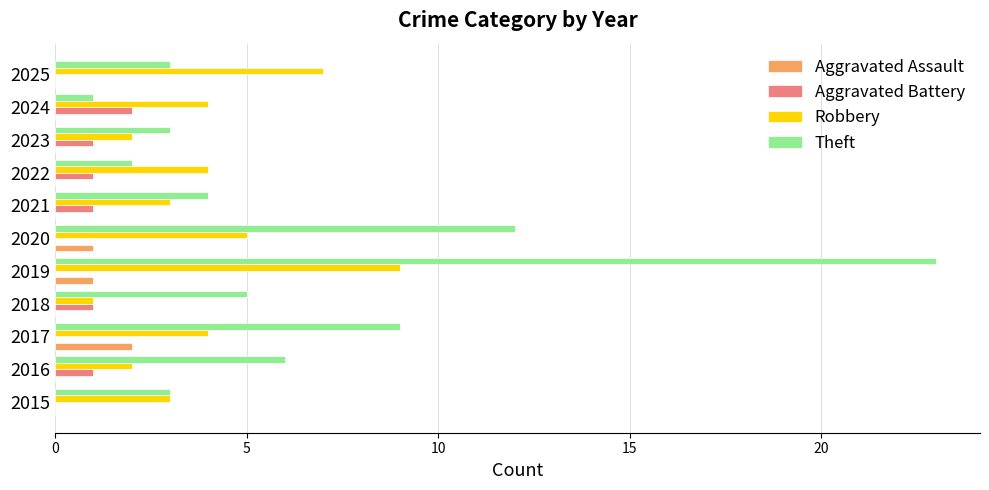

The value of Aggravated Assault at 2015 is 0. True or false?

True